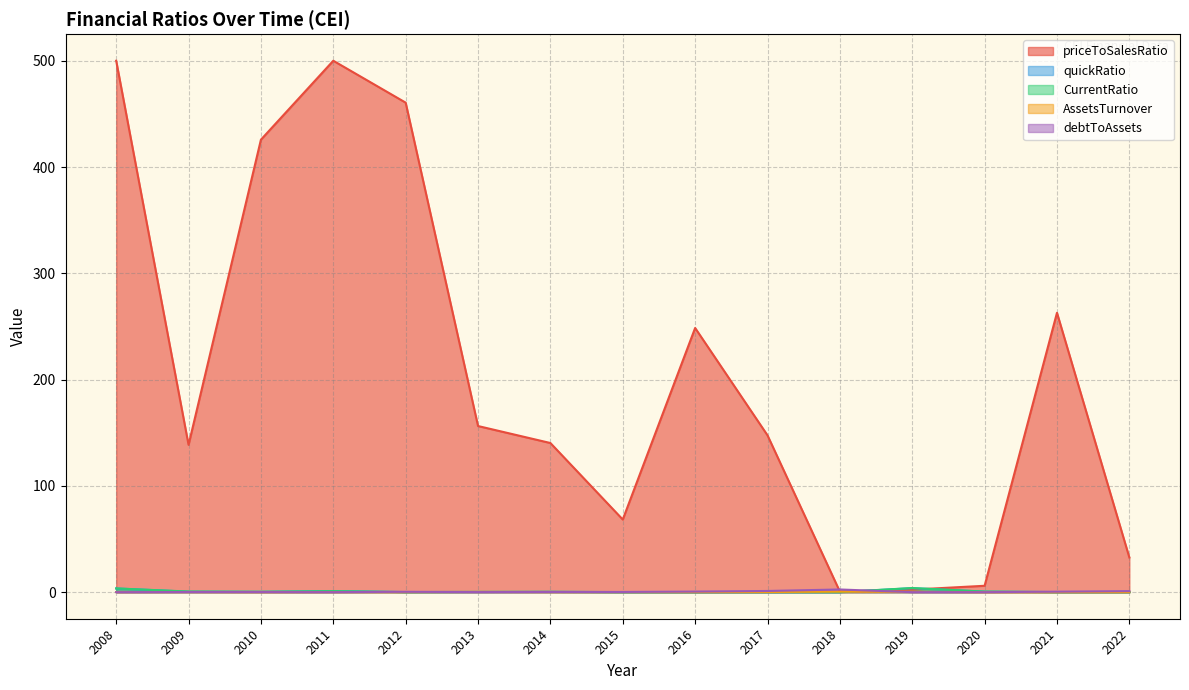

What is the total value across all series at 2014?

141.2